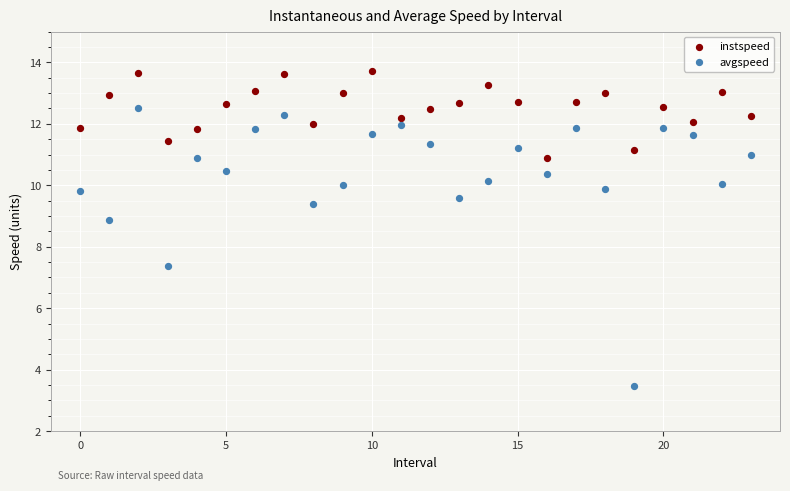

In the avgspeed series, what Y value is closest to 7?

7.4